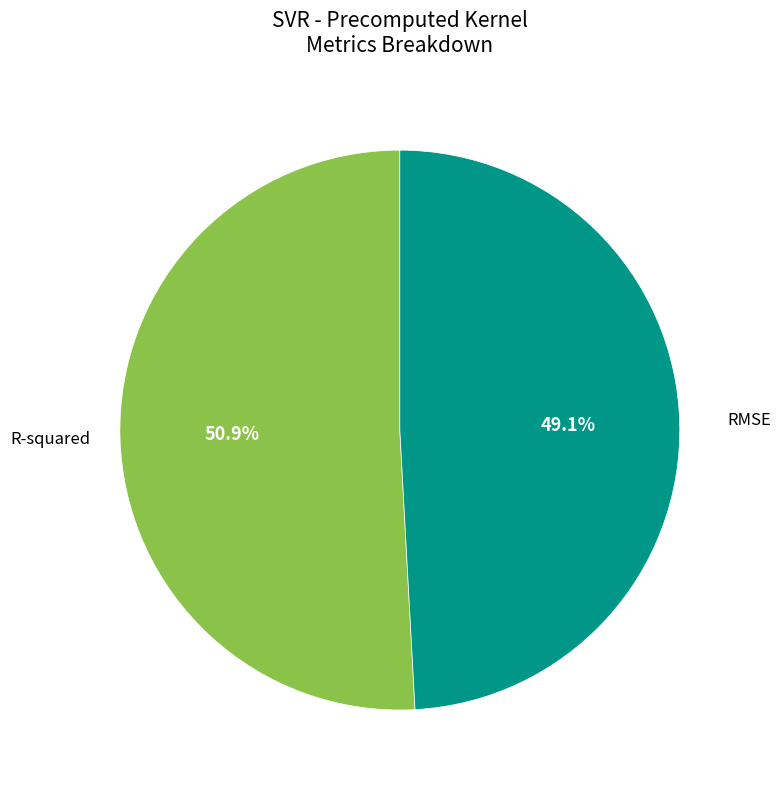

Does any single category account for the majority?

Yes